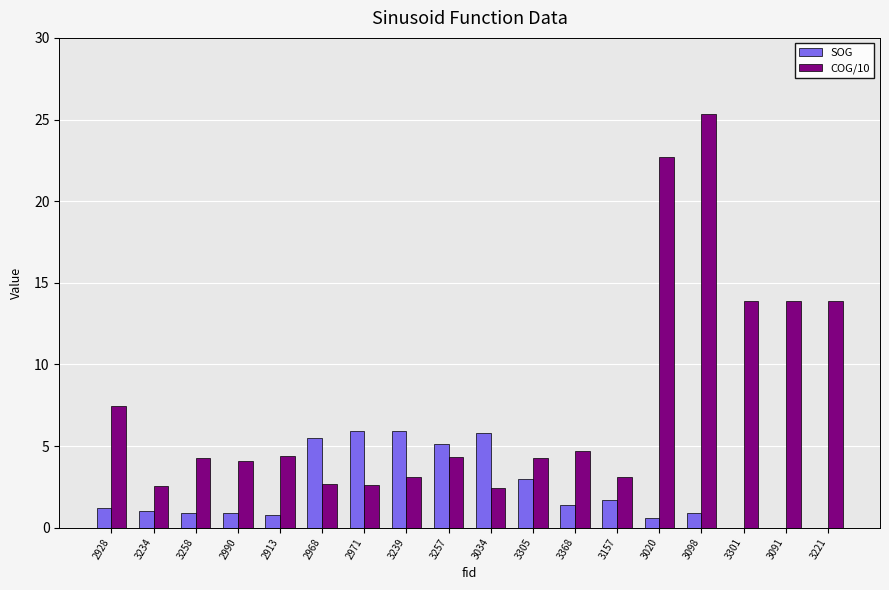

True or false: COG/10 has a value of 4.1 at 2990.

True